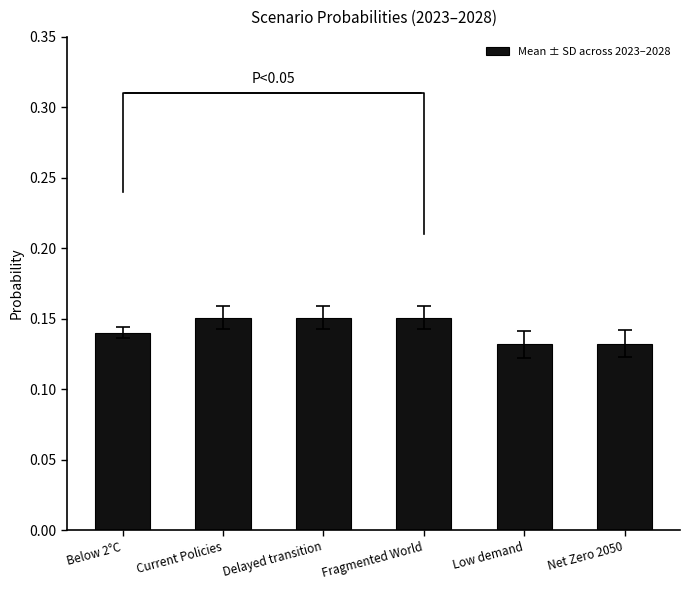

Reading left to right, transcribe all the data shown in this chart.

Below 2°C=0.1	Current Policies=0.2	Delayed transition=0.2	Fragmented World=0.2	Low demand=0.1	Net Zero 2050=0.1